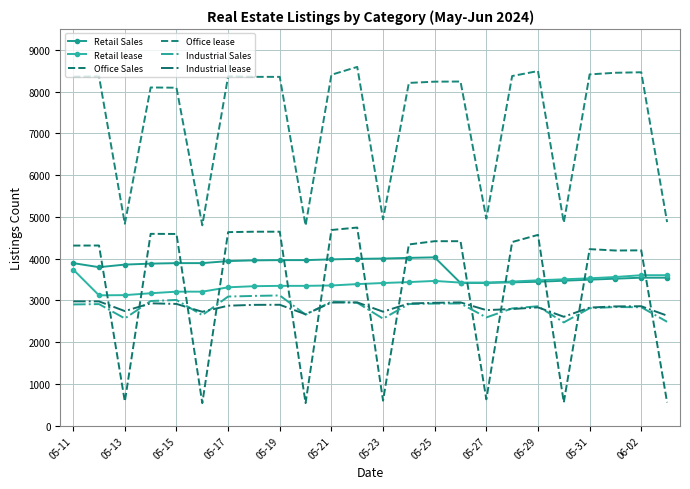

List the series in order of their peak value, lowest first.

Industrial lease, Industrial Sales, Retail lease, Retail Sales, Office Sales, Office lease